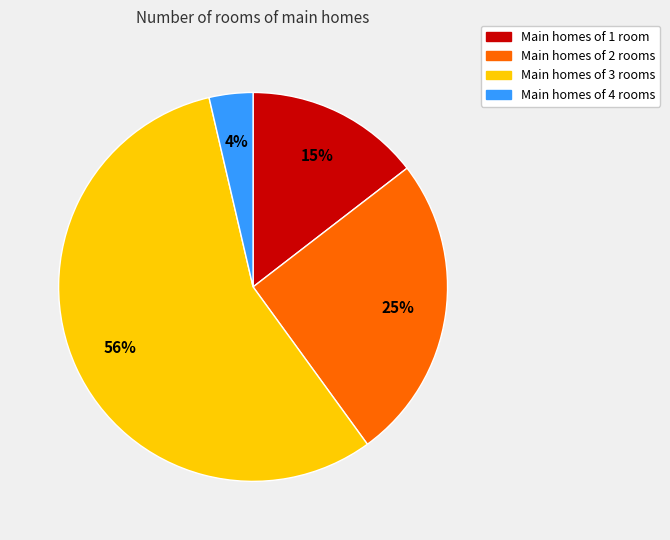

Does any single category account for the majority?

Yes